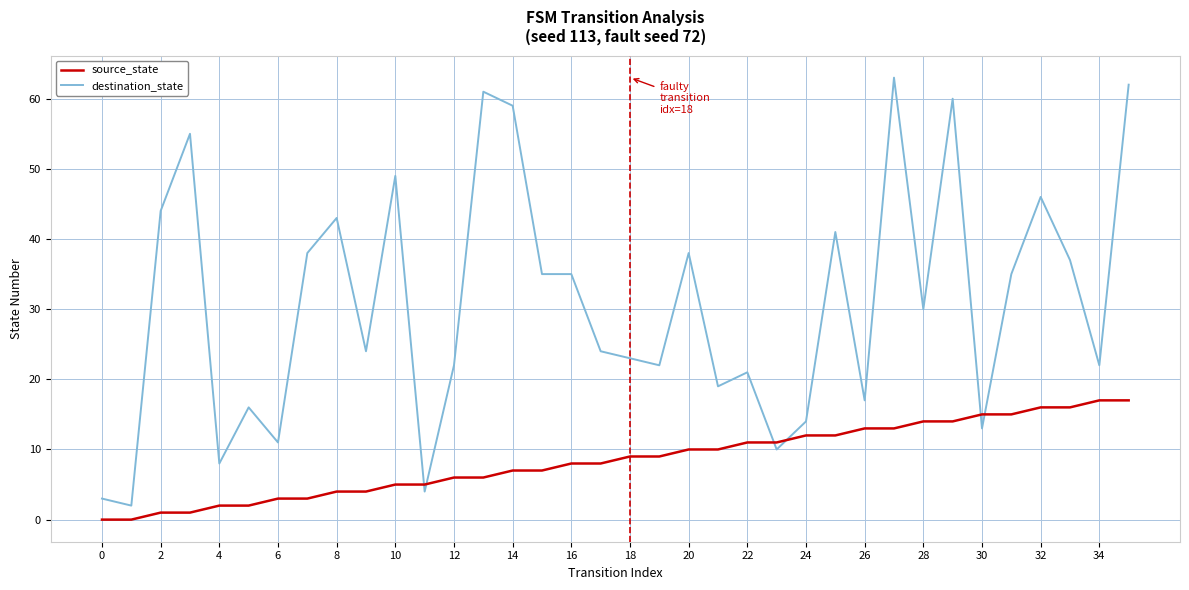

True or false: destination_state and source_state cross at least once.

True